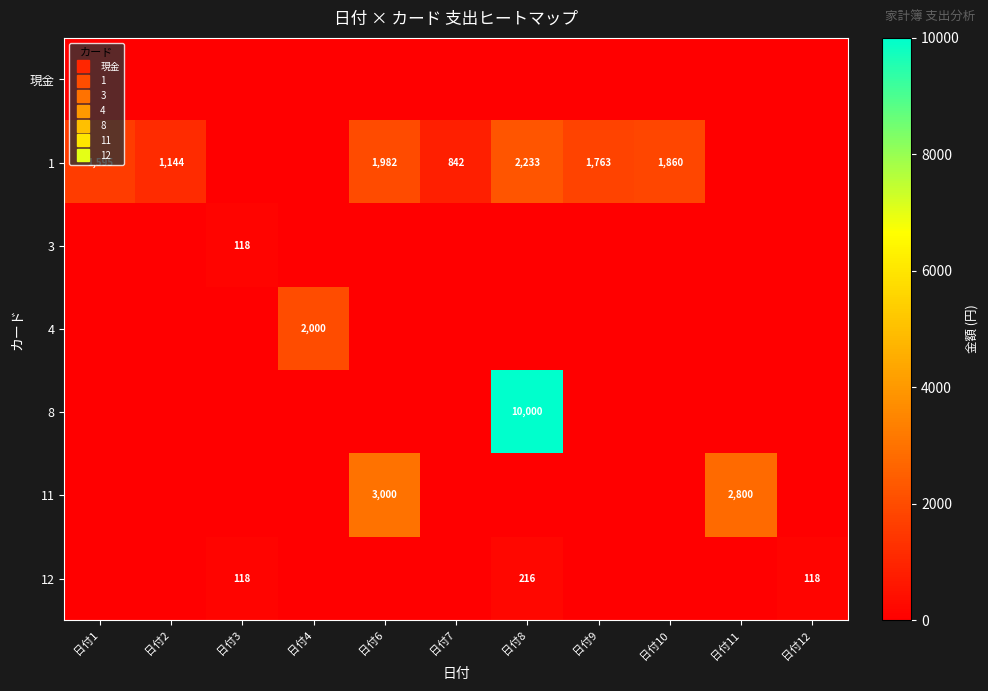

At which label is 3 closest to 59?

日付1